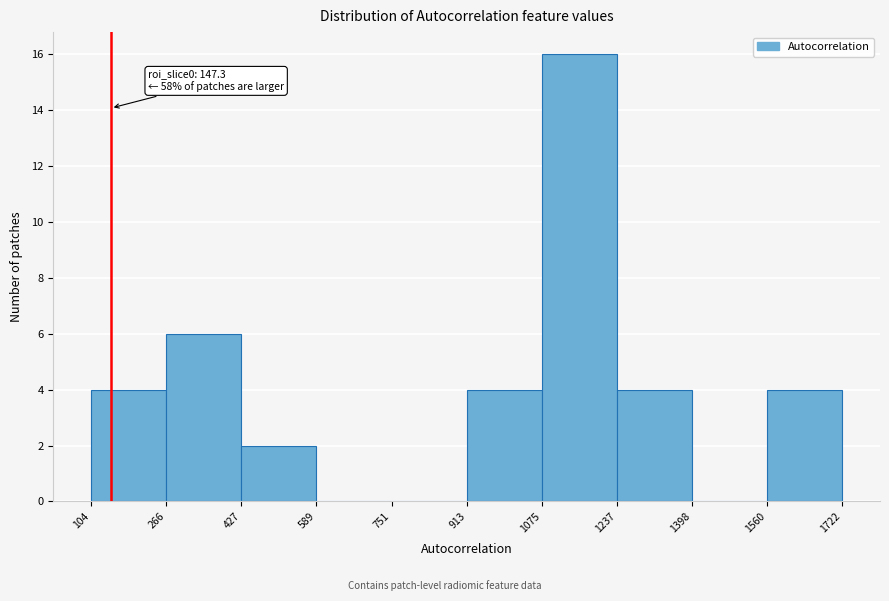

Over which range of the x-axis is the bar tallest?

1075 to 1237